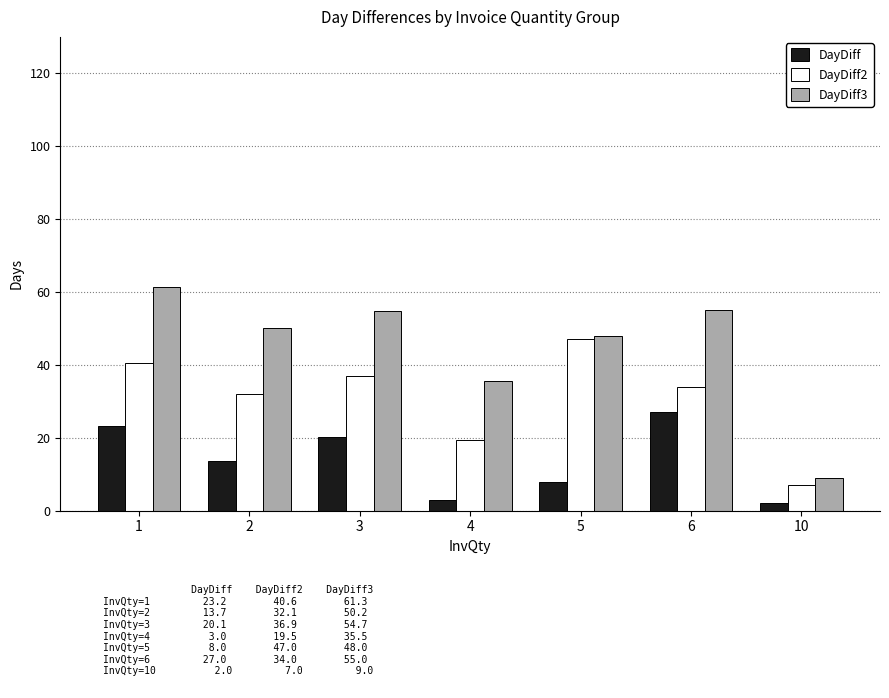

True or false: DayDiff3 has a value of 38.0 at 3.

False